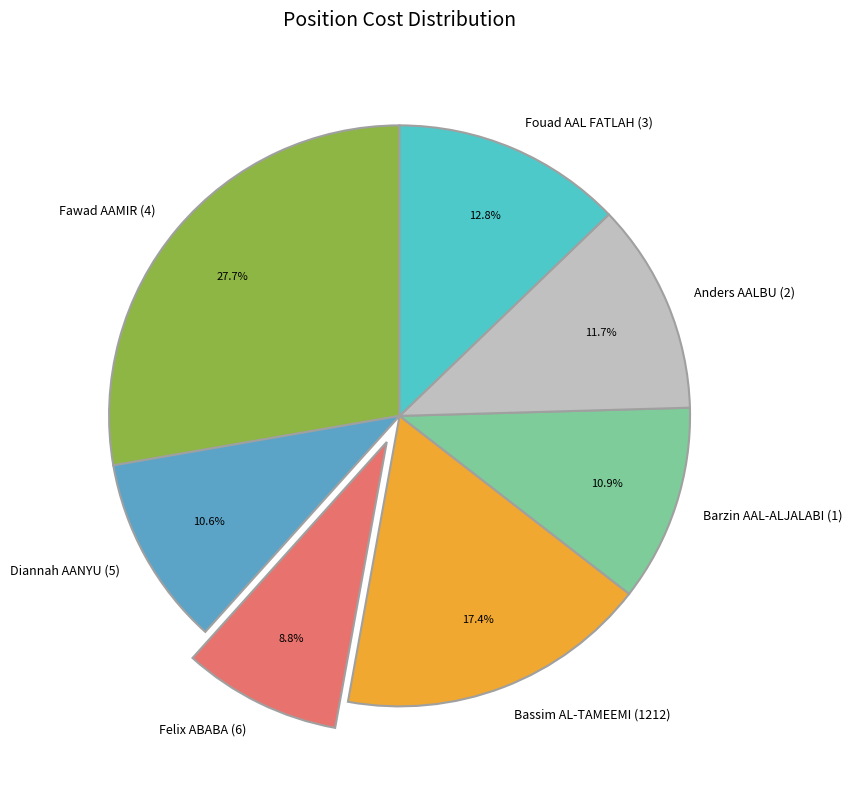

To the nearest percent, what is the difference between the Fawad AAMIR (4) and Anders AALBU (2) slice percentages?

16%